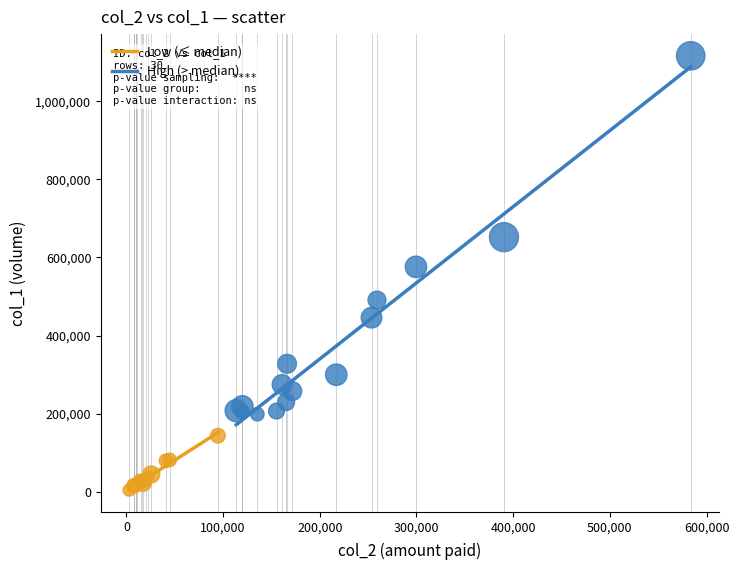

Which series contains the lowest Y value?

Low (≤ median)